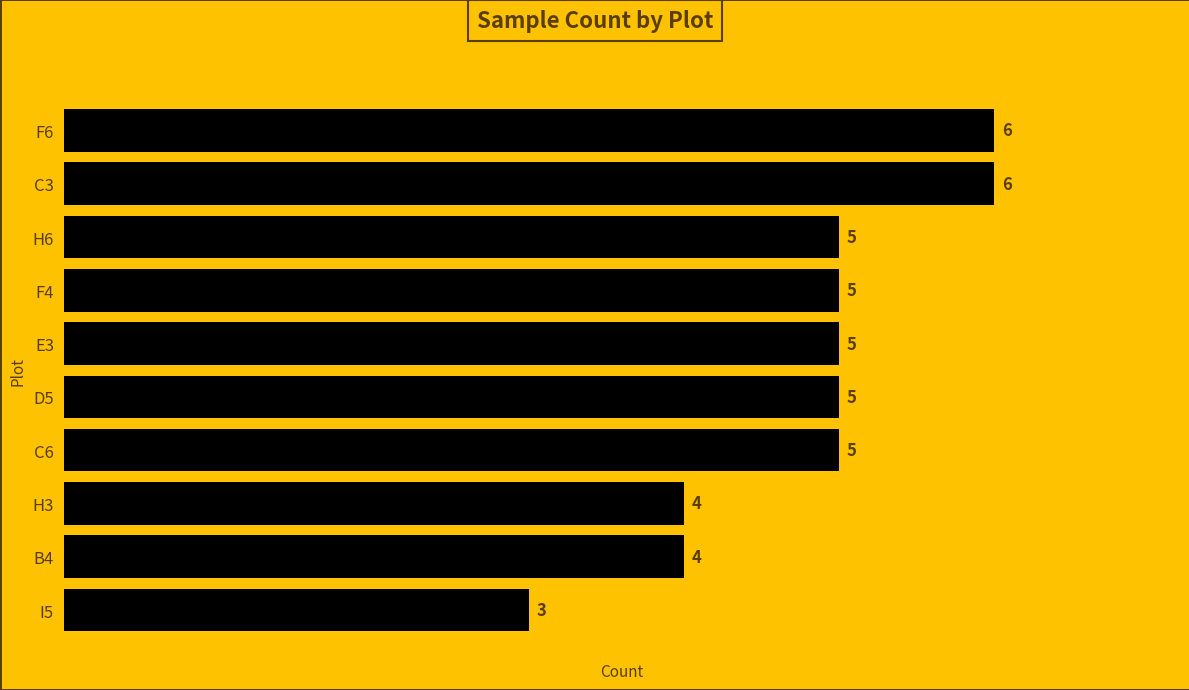

What is the difference between the second highest and minimum values?

3